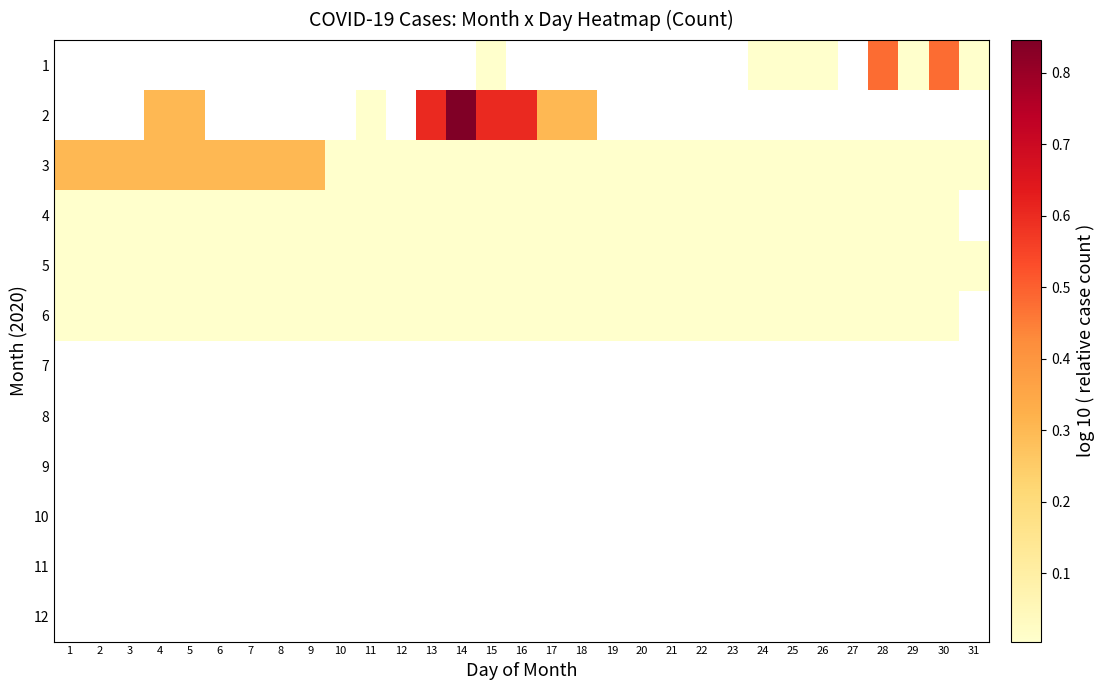

How many data points does each series have?

31